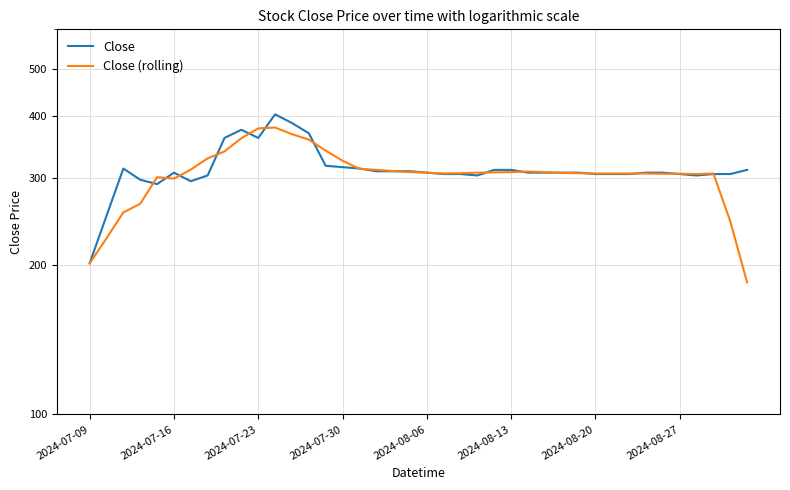

How many lines are shown in the chart?

2